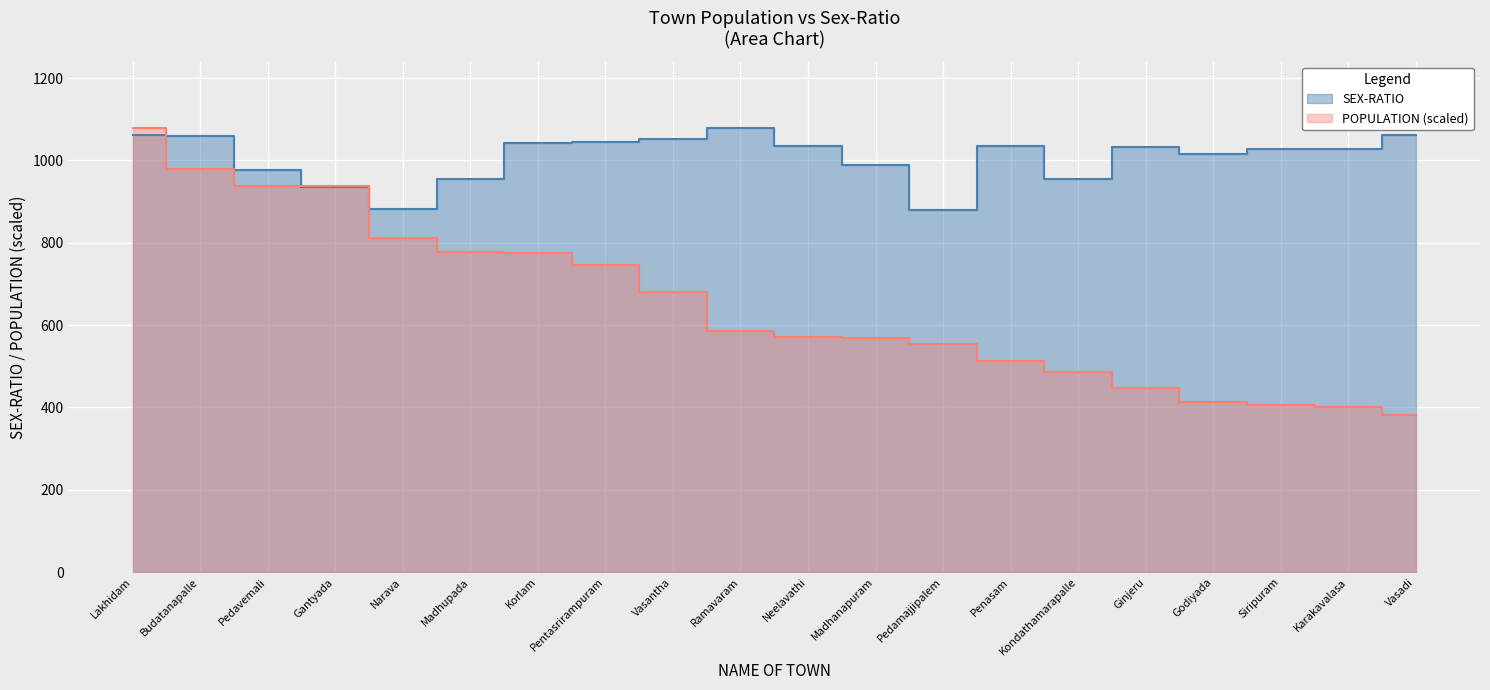

Which category has the highest value in the POPULATION series?

Lakhidam